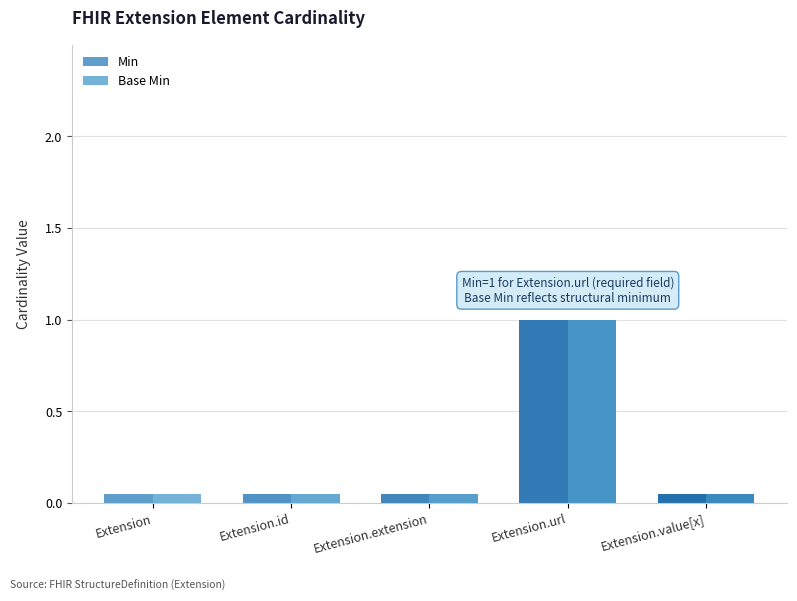

List the series in order of their peak value, highest first.

Min, Base Min